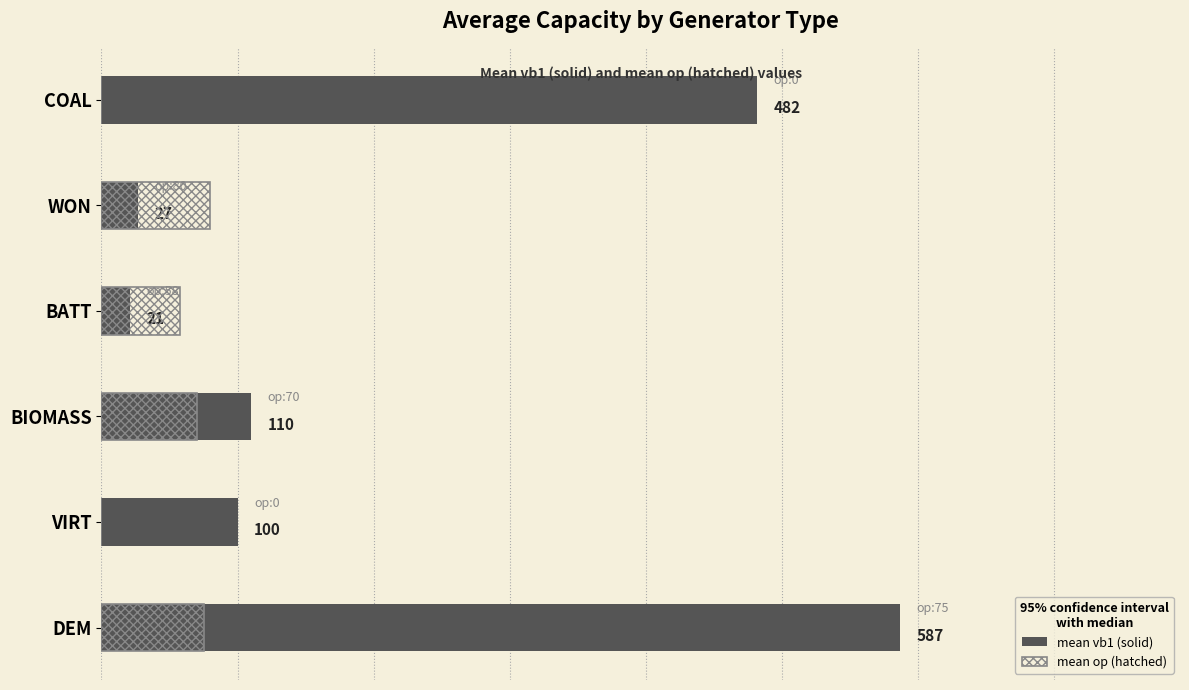

Which series changed the most between COAL and WON?

mean vb1